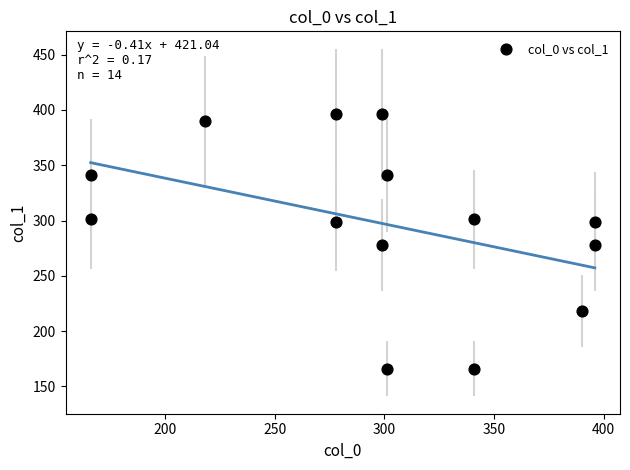

What is the range of X values (max minus min)?

230